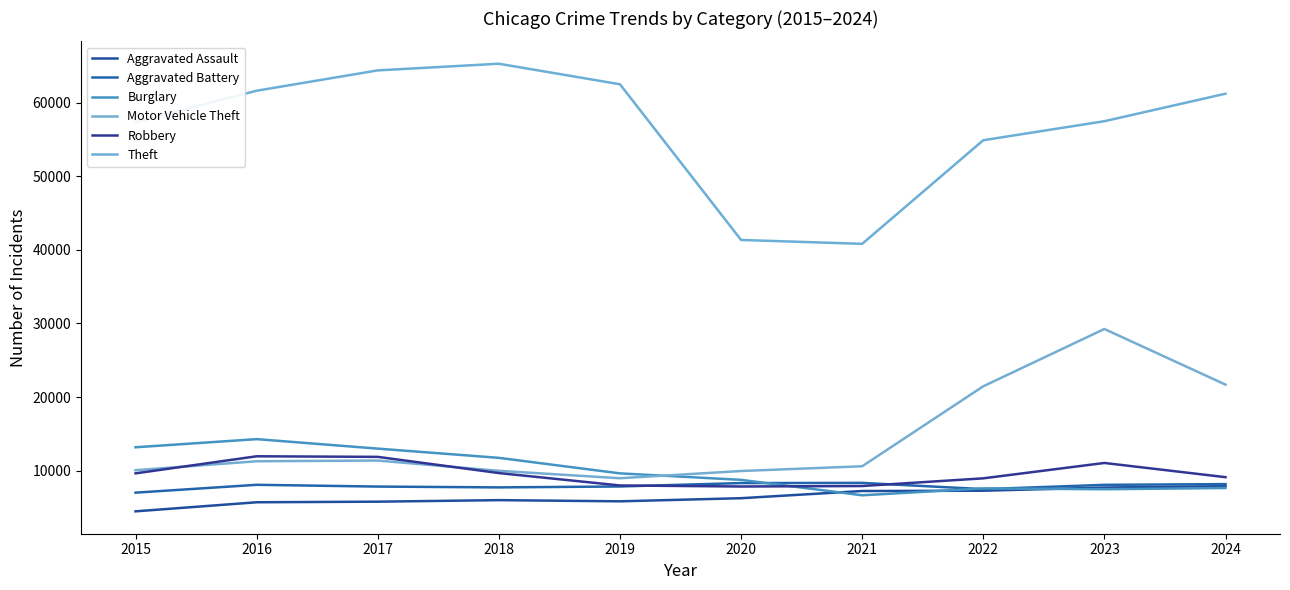

True or false: Aggravated Assault and Aggravated Battery intersect in this chart.

False